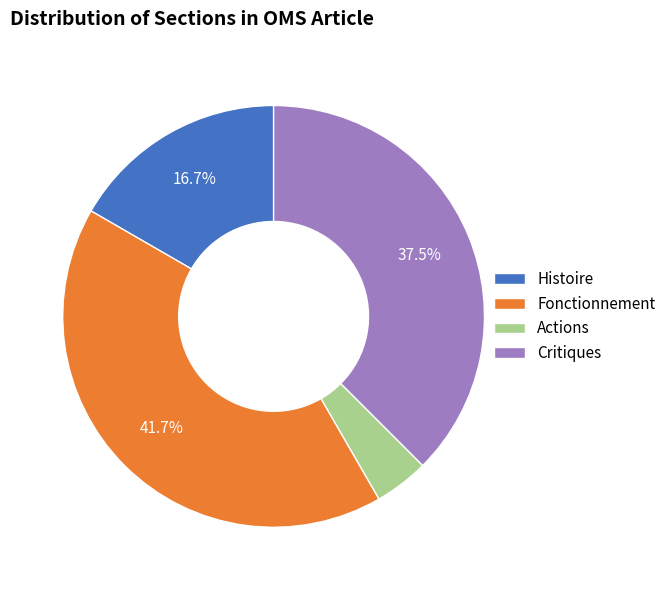

To the nearest percent, what portion does Fonctionnement represent?

42%